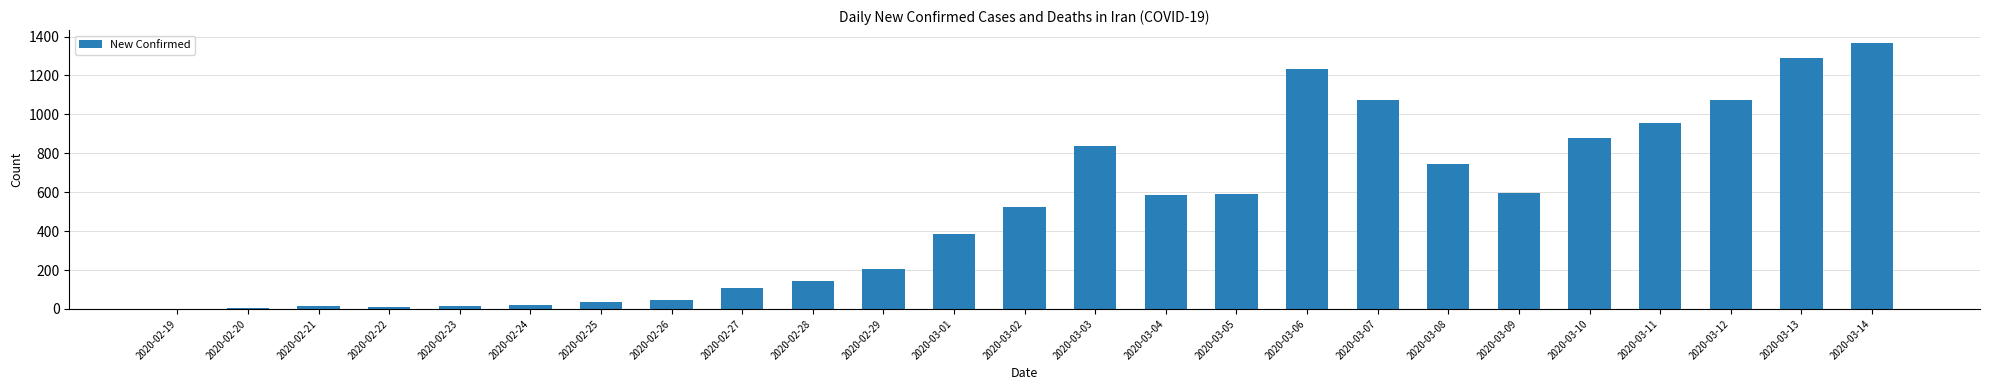

Approximately how many times larger is the value at 2020-03-04 compared to 2020-02-28?

4.1